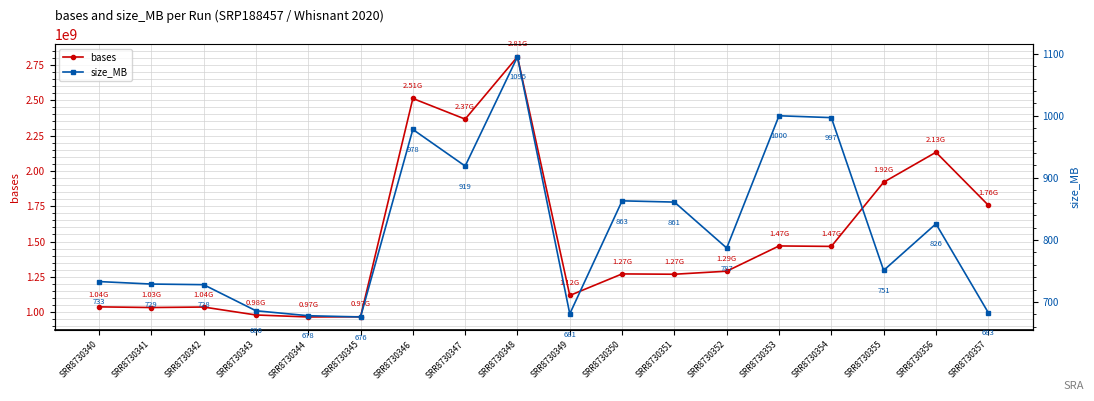

How many interior local peaks does the bases series have?

6